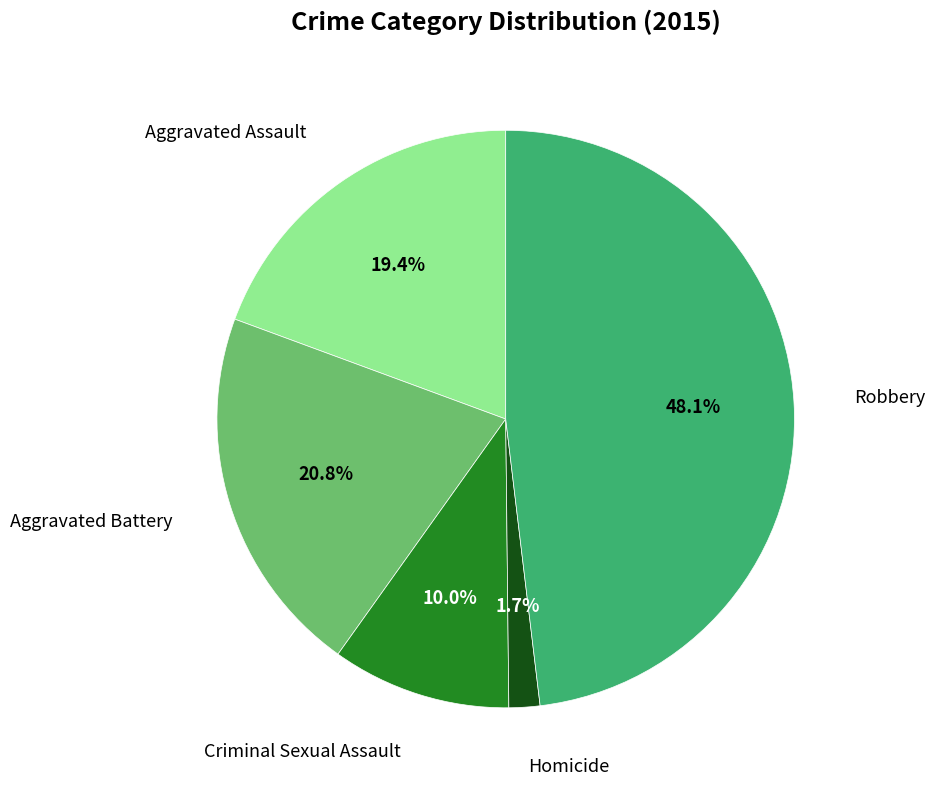

Is there a majority slice in this chart?

No